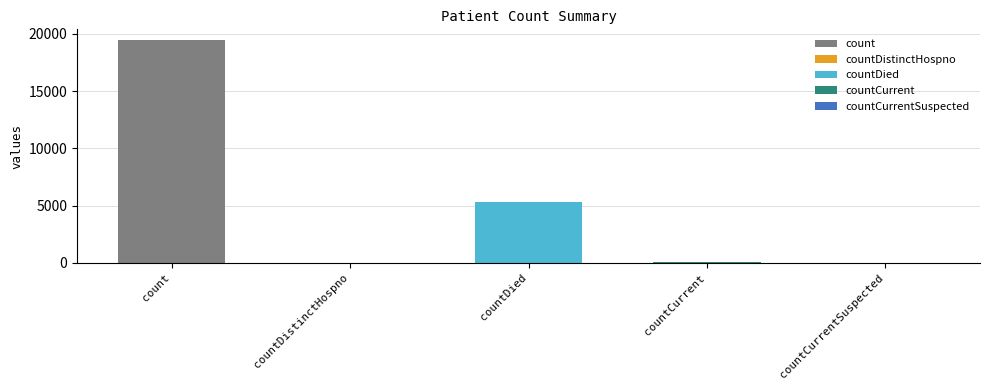

What is the maximum value shown in the chart?

19420